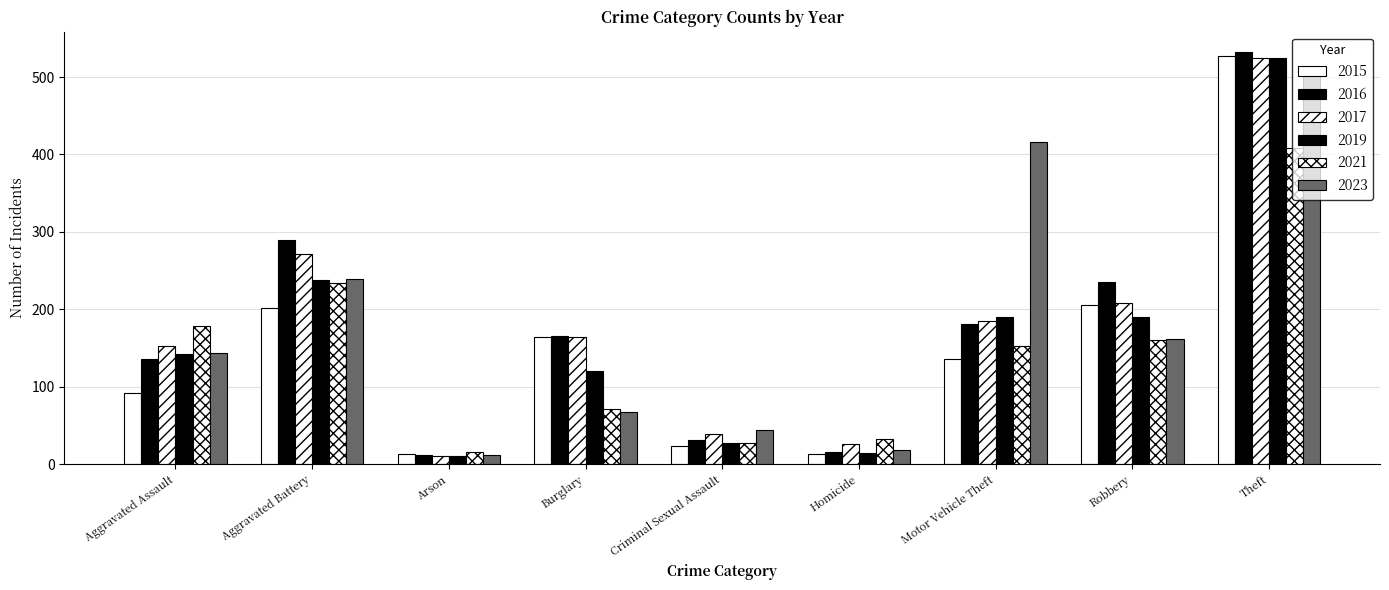

True or false: 2023 has a value of 66 at Aggravated Battery.

False